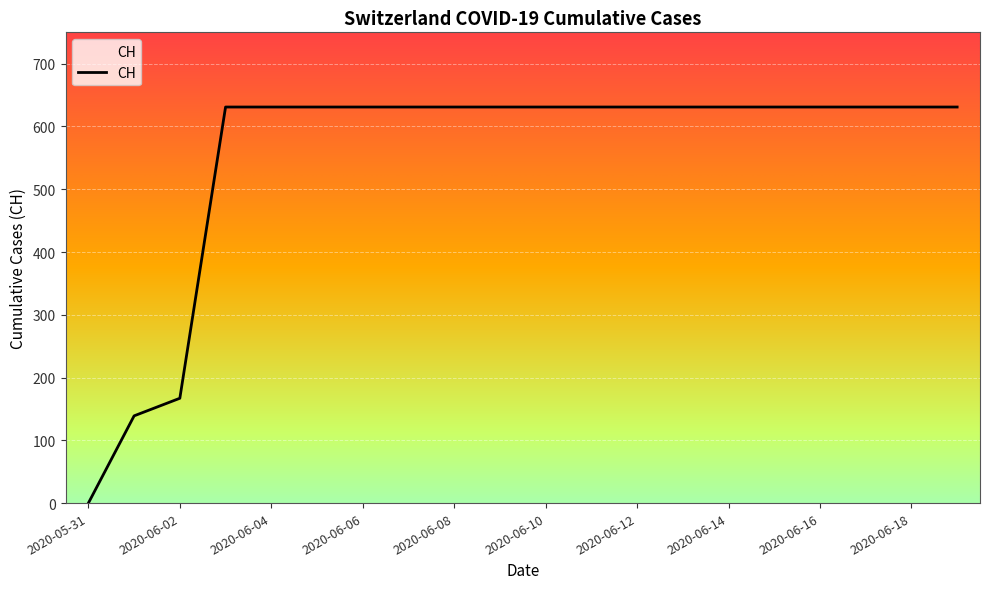

Is it true that the value at 2020-06-16 is 631?

True